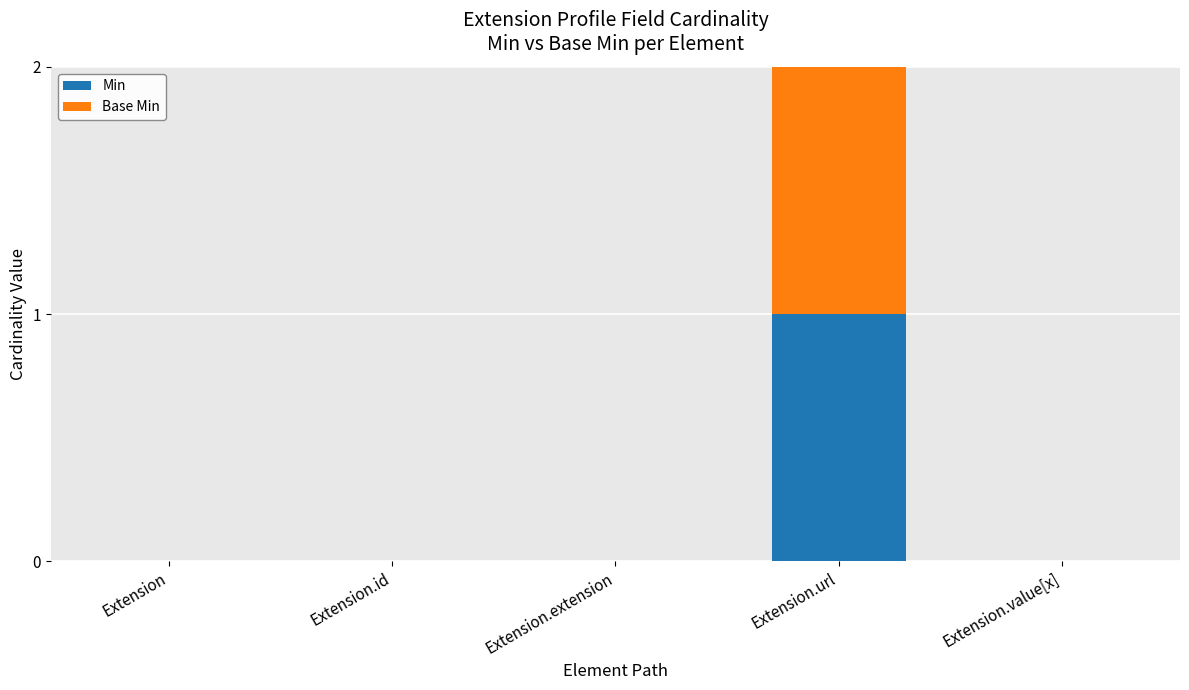

What value does the Min series have at Extension.url?

1